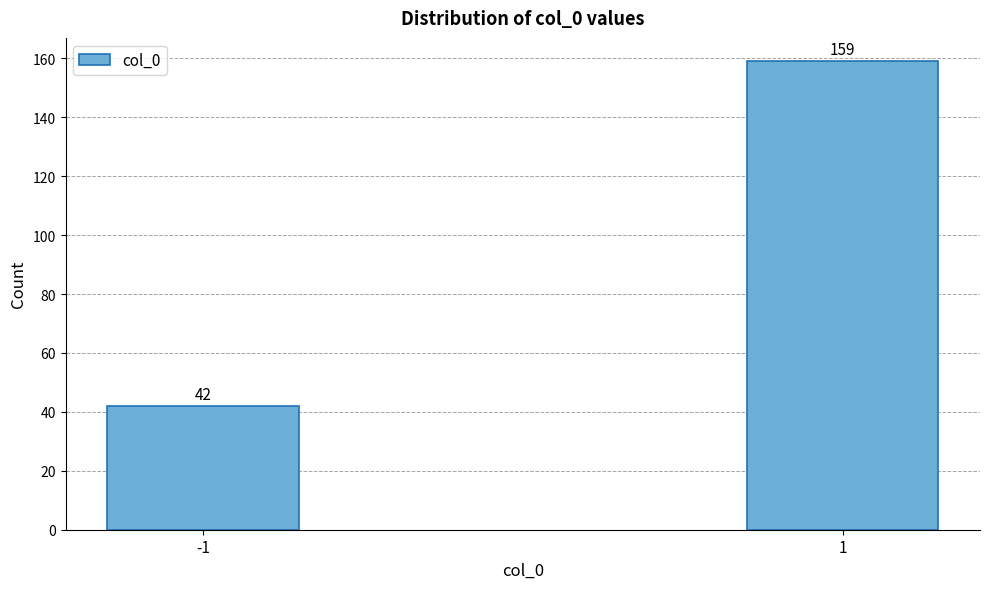

Reading left to right, transcribe all the data shown in this chart.

-1=42	1=159